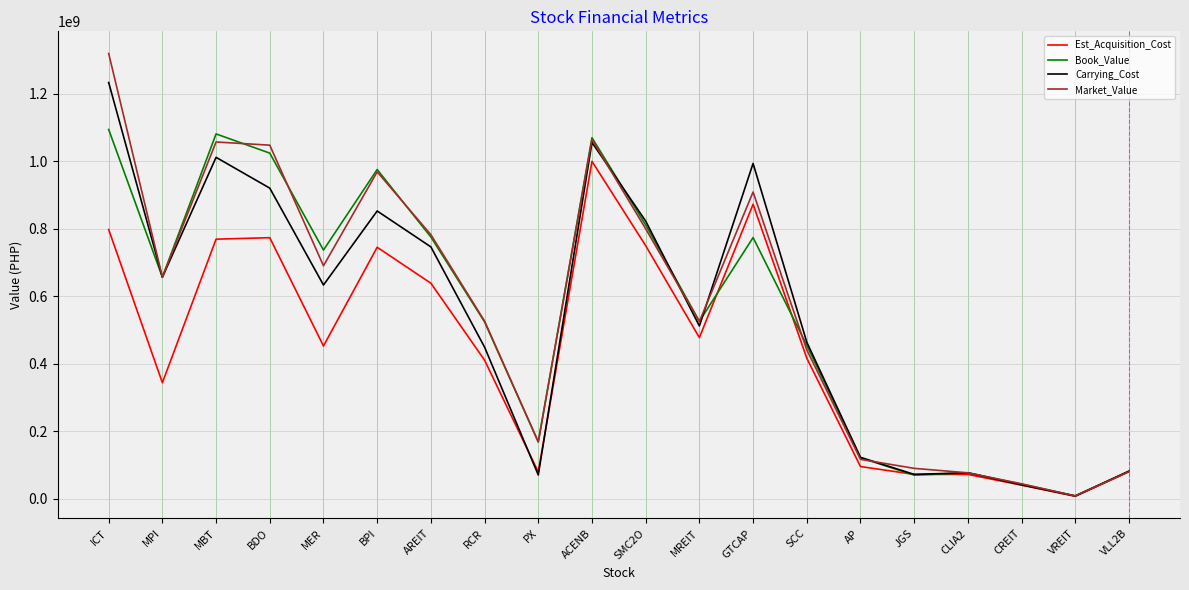

True or false: Carrying_Cost has a value of 746422890.0 at AREIT.

True